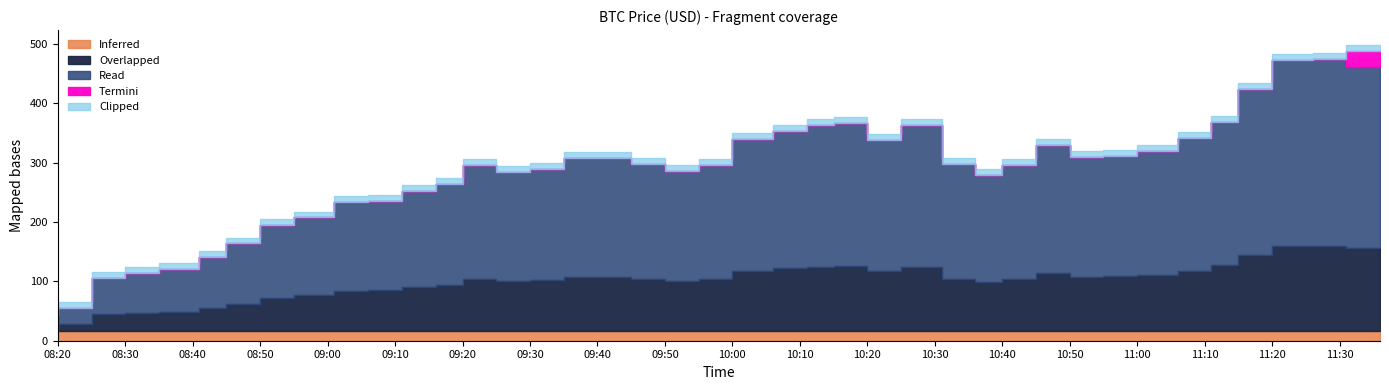

The value at 2025-06-06 11:00:00 is 21462.9. True or false?

False